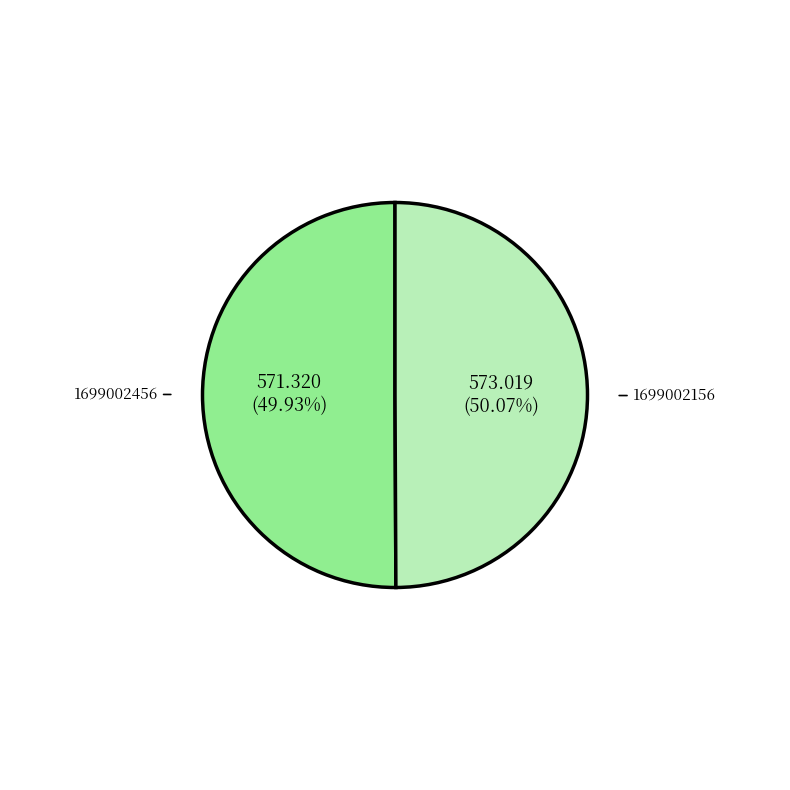

Which slice is the largest?

1699002156